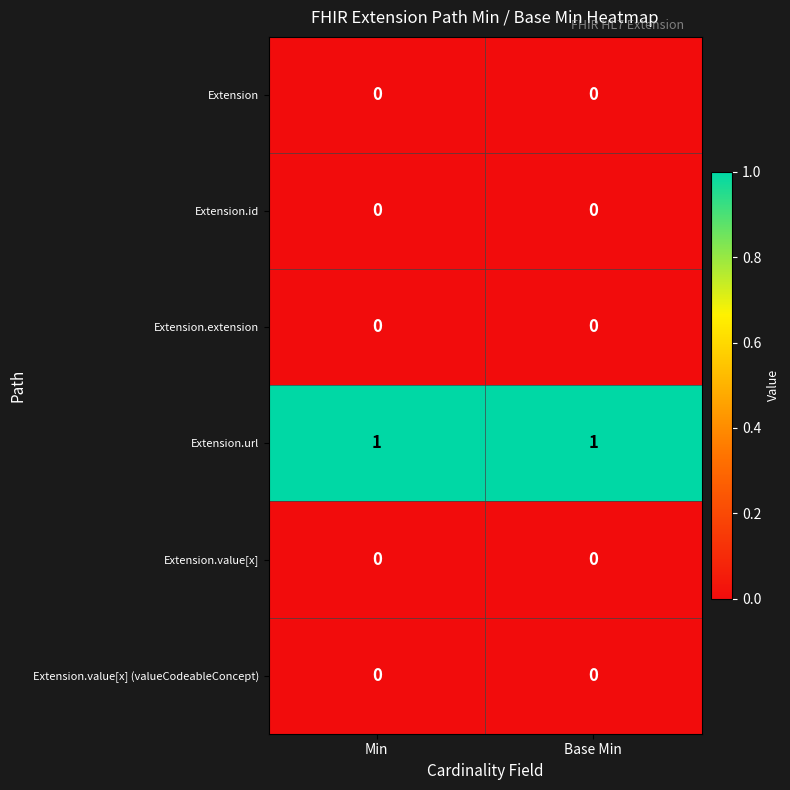

Which series has the largest total across all categories?

Extension.url